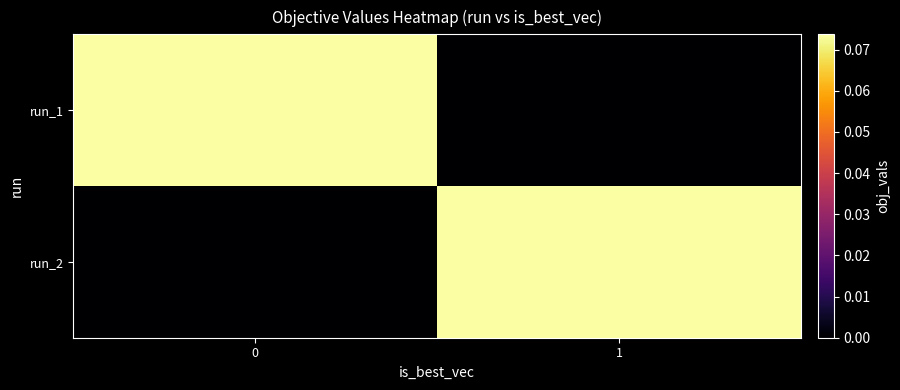

Which category has the lowest value across all series?

1